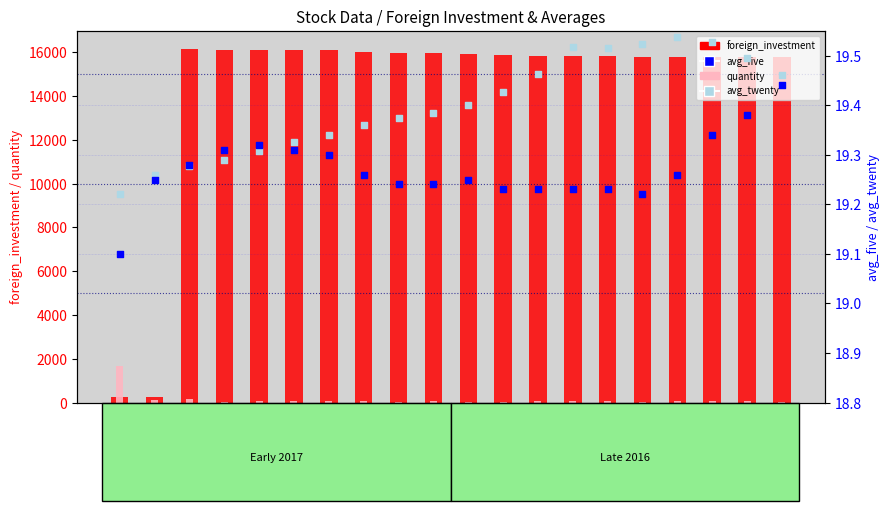

At which category is the sum across all series the highest?

2017/01/12